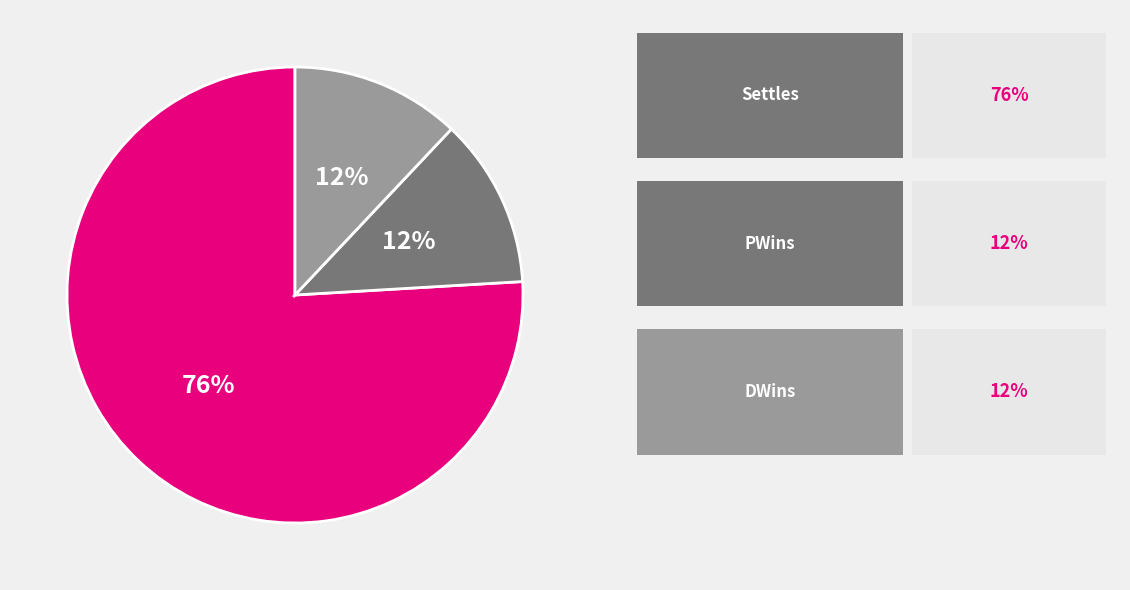

To the nearest percent, what is the difference between the largest and smallest slice percentages?

64%